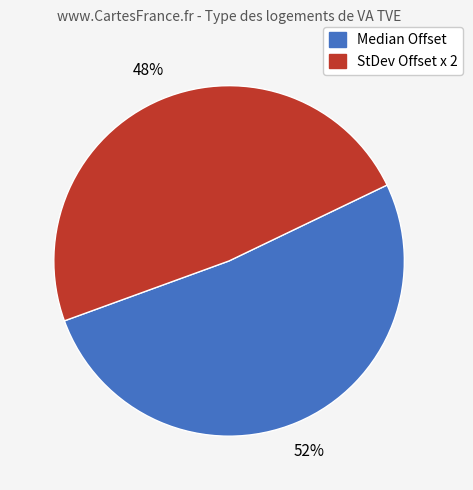

To the nearest percent, what is the average slice percentage?

50%